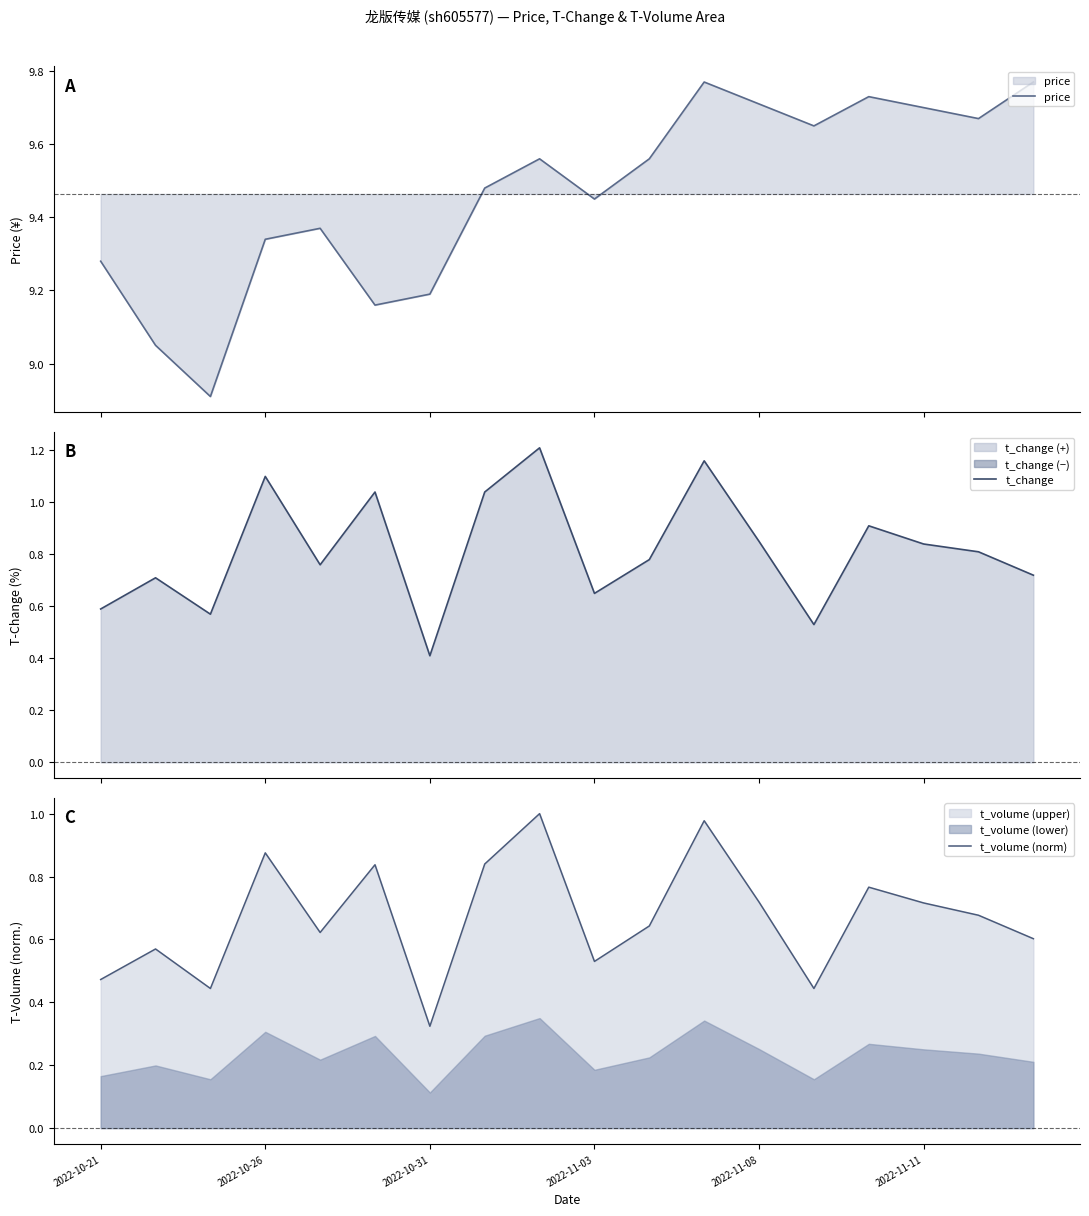

True or false: price and t_change intersect in this chart.

False